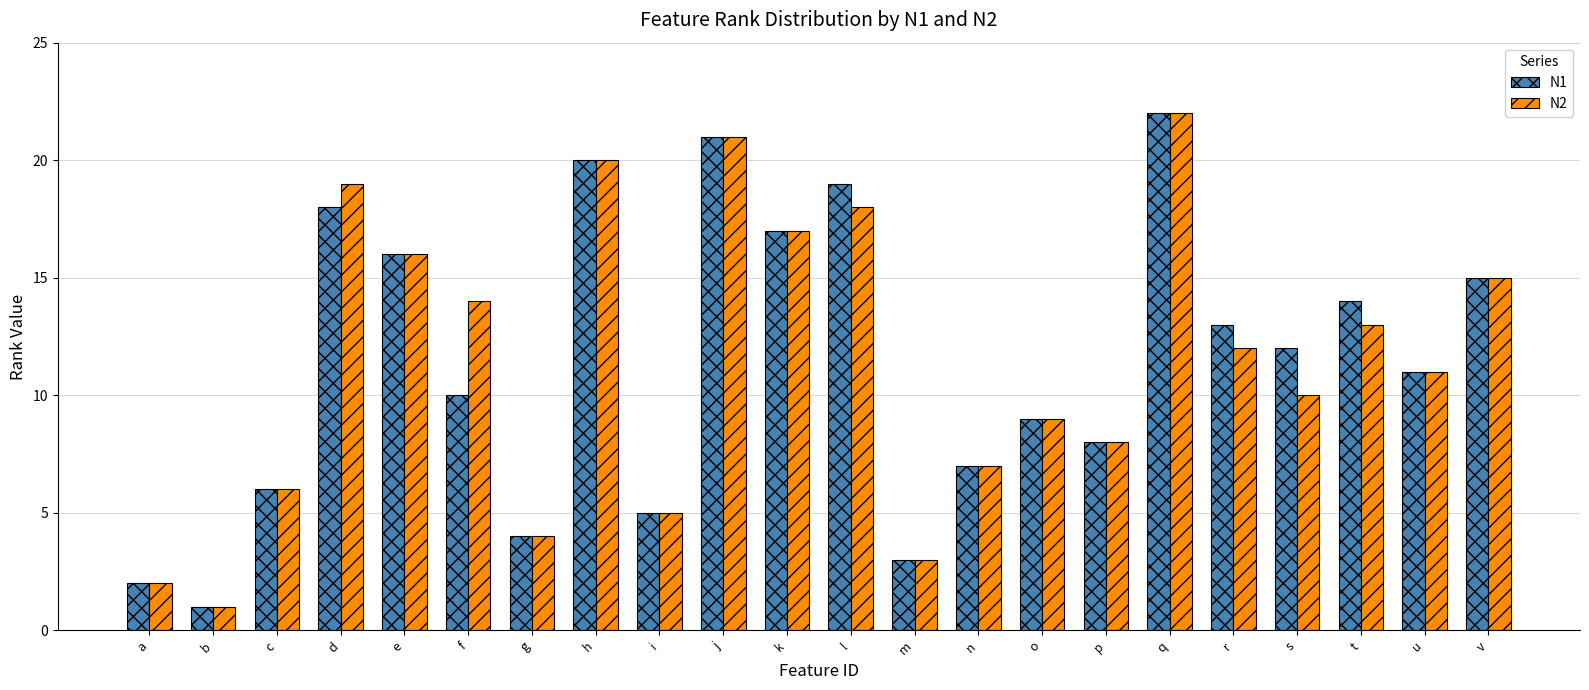

What is the maximum value for N2?

22